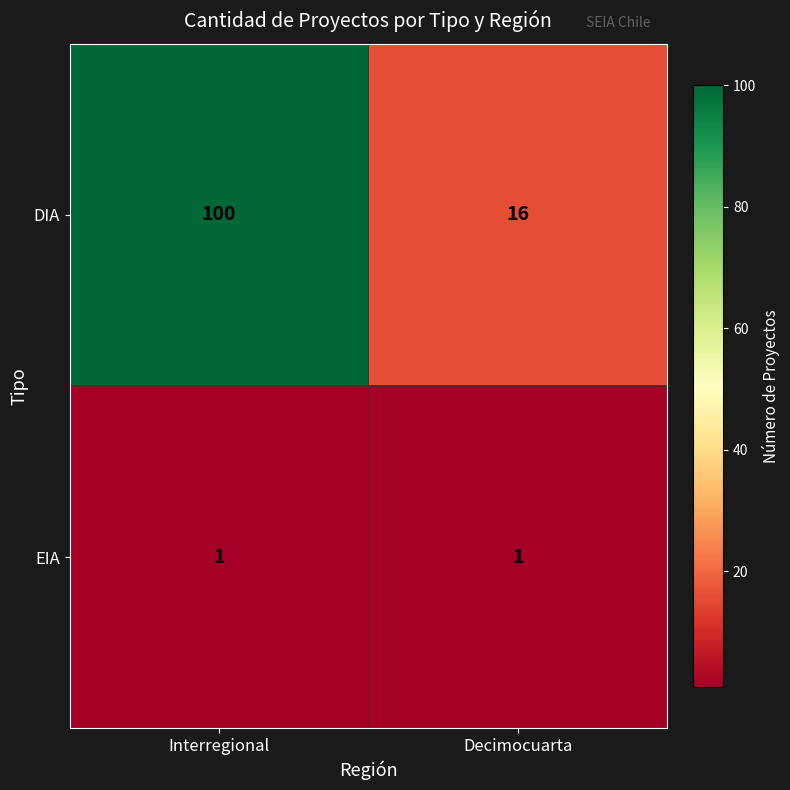

Which series has the largest range (max minus min)?

DIA